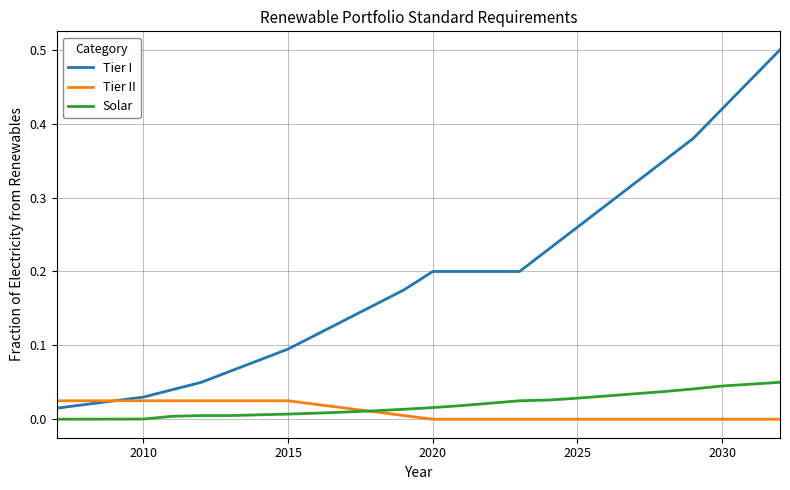

How many lines are shown in the chart?

3